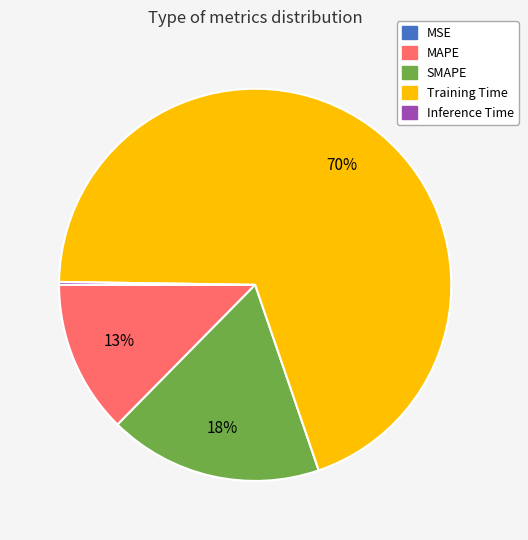

Is the sum of Training Time and SMAPE greater than half?

Yes